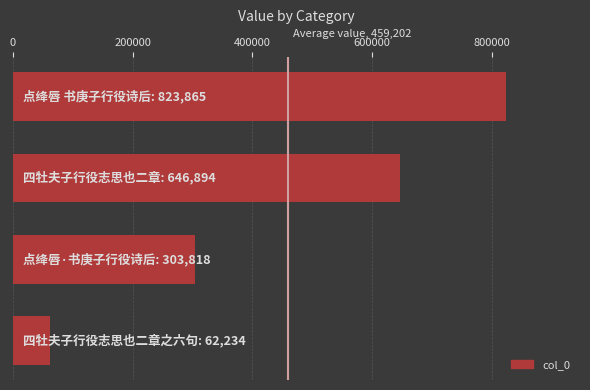

What is the value of the 3rd bar from the top?

303818